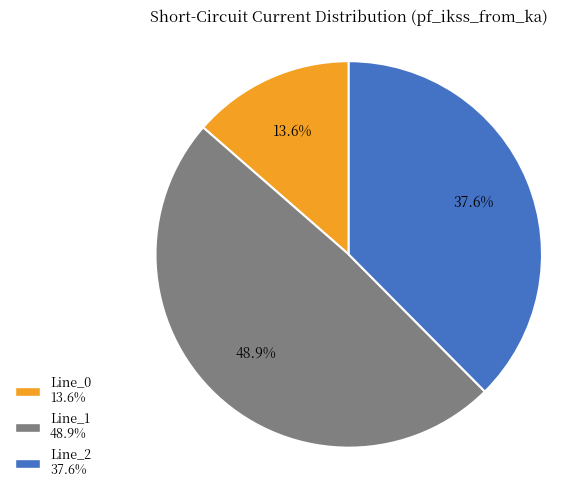

To the nearest percent, what is the difference between the Line_0 and Line_1 slice percentages?

35%